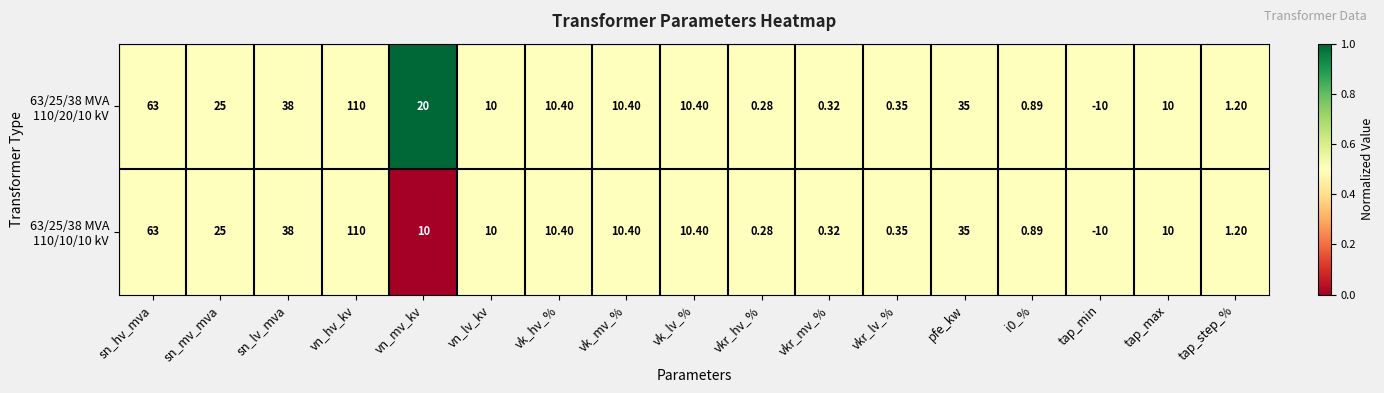

At which category does the chart reach its minimum across all series?

tap_min